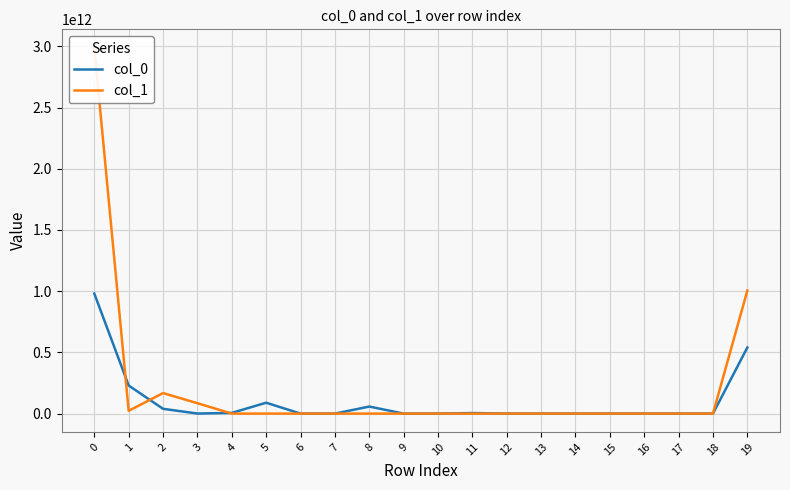

How many interior local valleys does the col_1 series have?

1